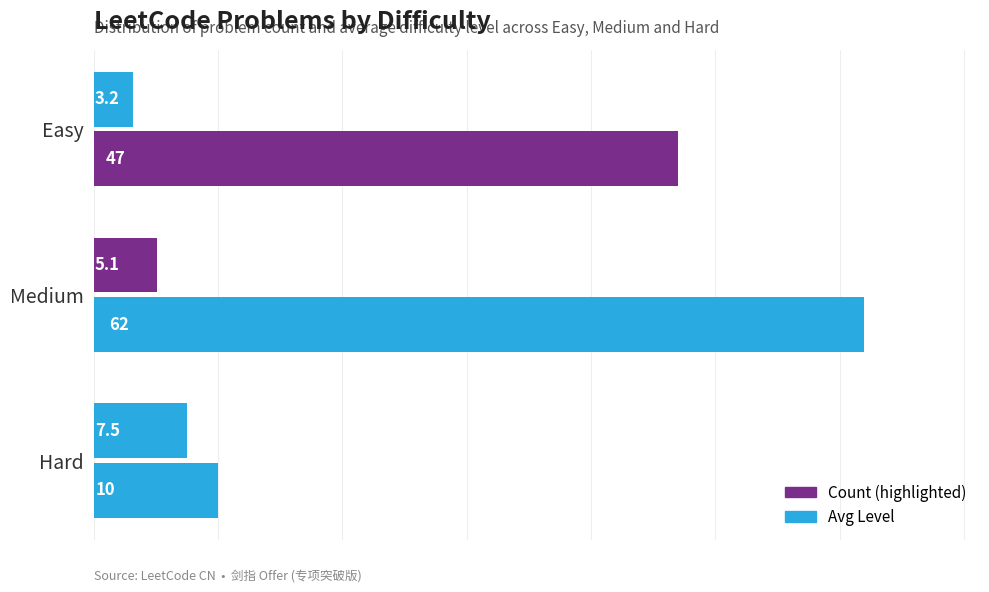

Count the number of data series in this chart.

2